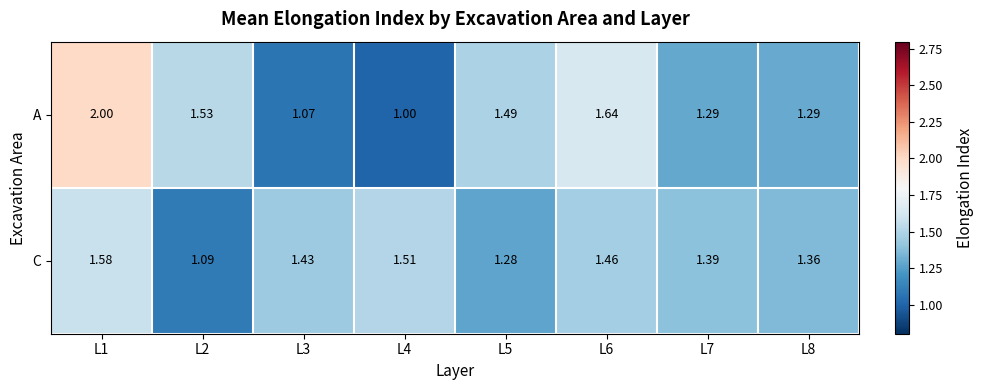

Is the value of C at L7 greater than the value of A at L6?

No